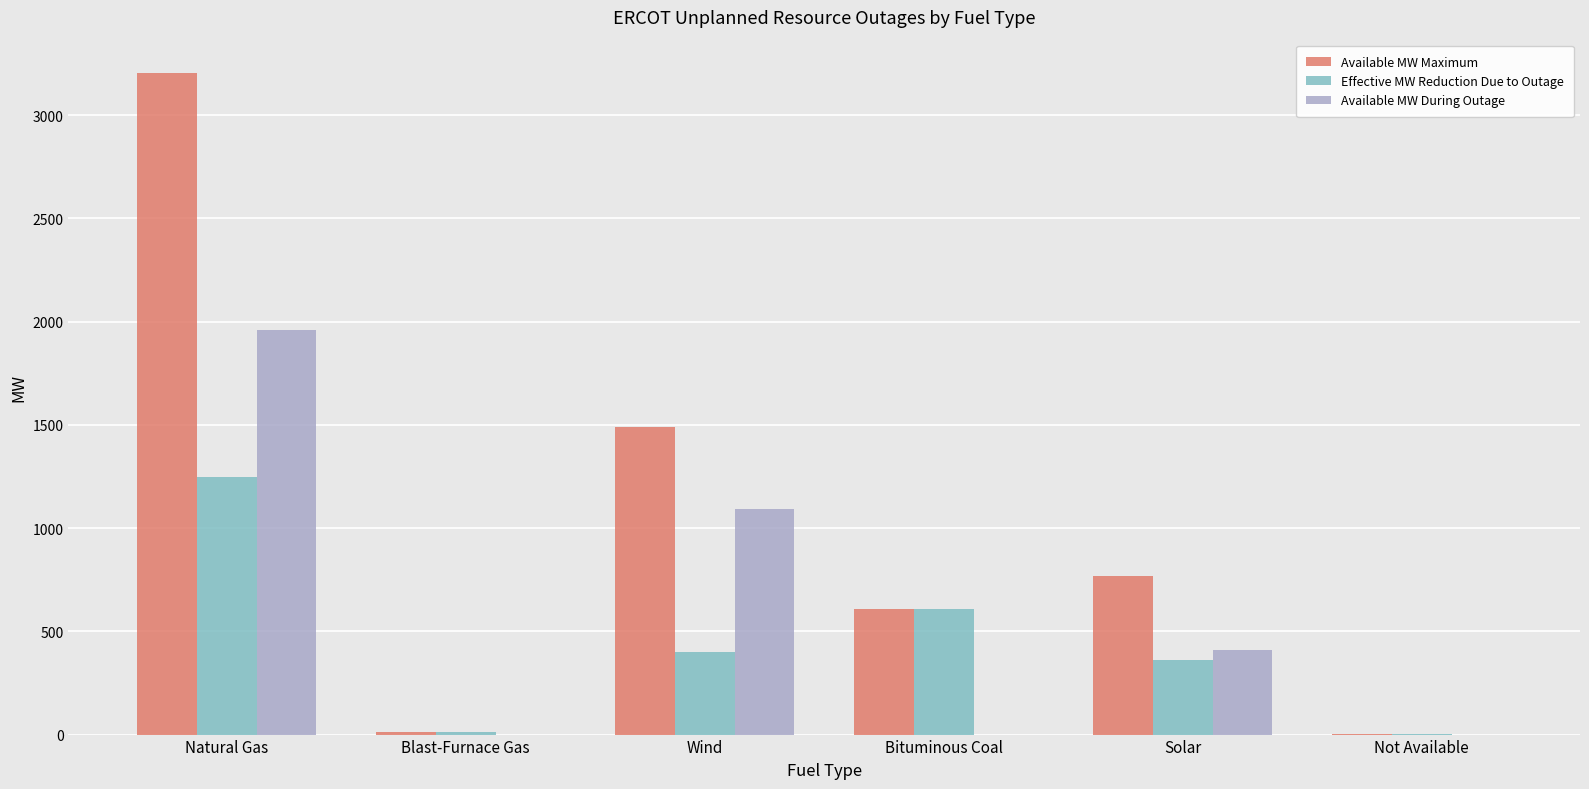

Between Wind and Bituminous Coal, which series saw the biggest shift?

Available MW During Outage